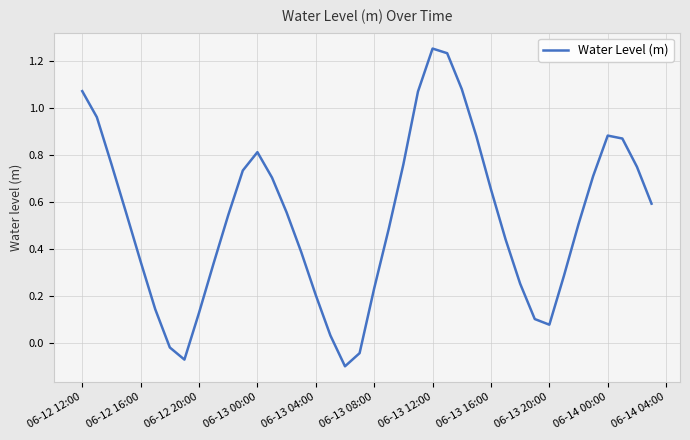

How many lines are shown in the chart?

1